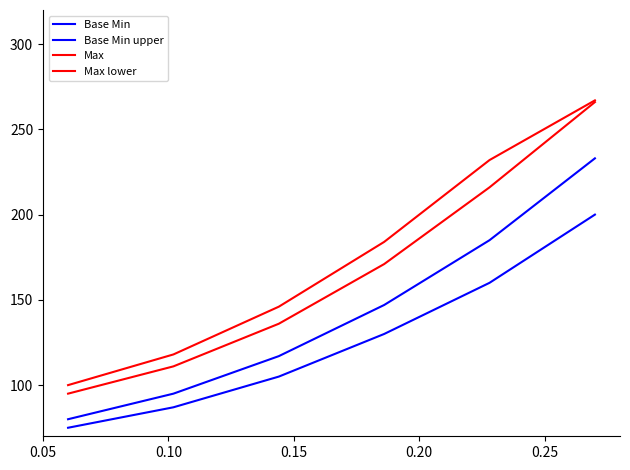

Reading left to right, extract all data points from this chart.

Base Min: 75	87	105	130	160	200
Base Min upper: 80	95	117	147	185	233
Max: 95	111	136	171	216	266
Max lower: 100	118	146	184	232	267